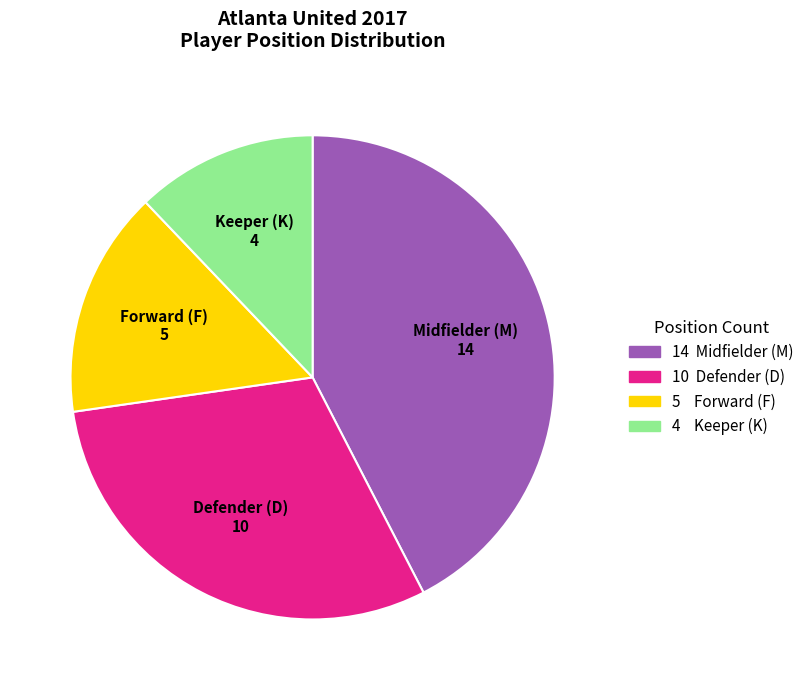

Which has a higher value, Keeper (K) 4 or Defender (D) 10?

Defender (D) 10